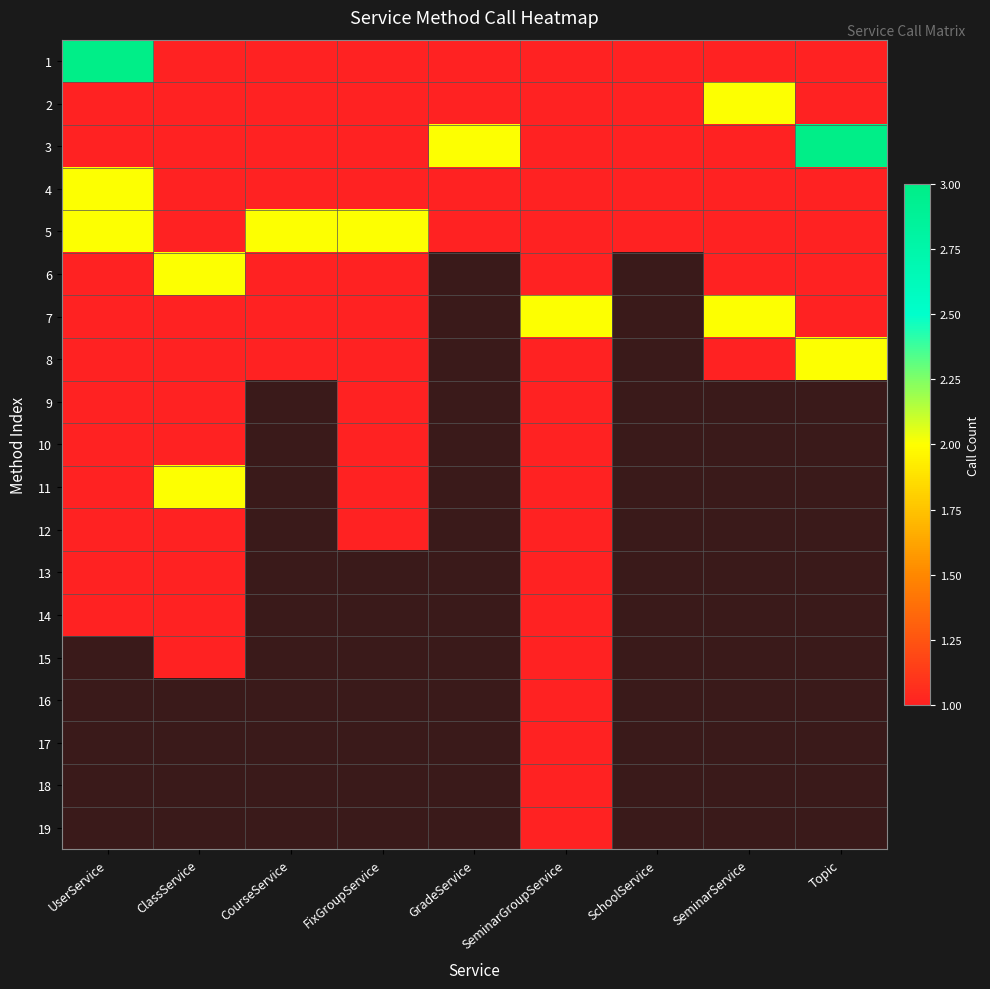

At how many categories does at least one series exceed 1?

8